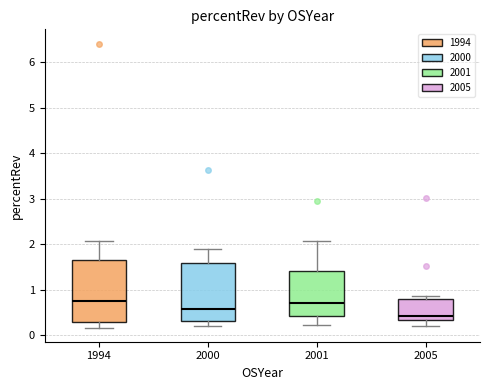

Where does the upper whisker of the box at x = 2001 end on the y-axis? The values are not printed on the chart, so give them approximately, as read against the axis.

2.1